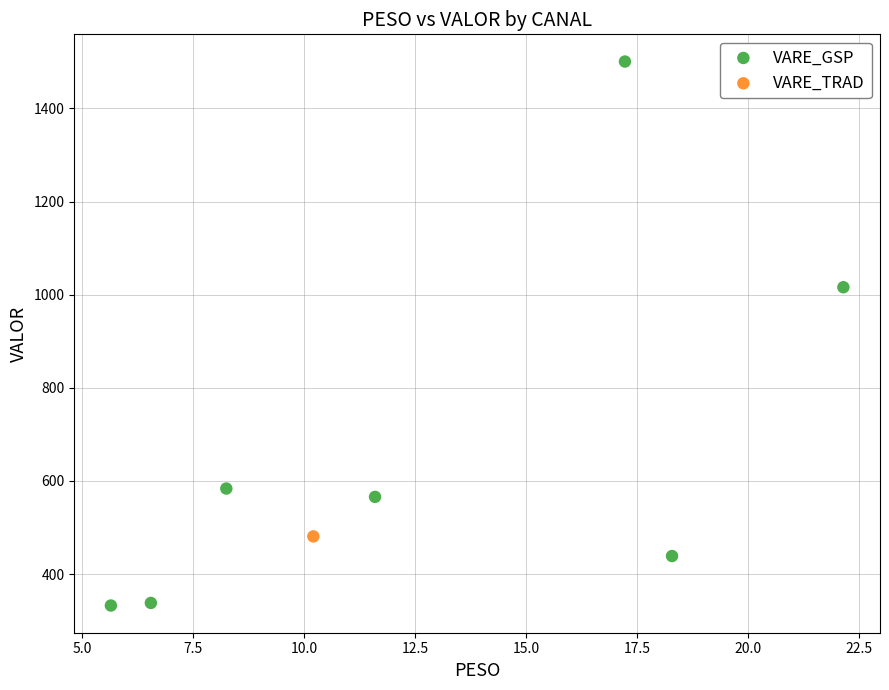

What are all the series names shown in the legend?

VARE_GSP, VARE_TRAD